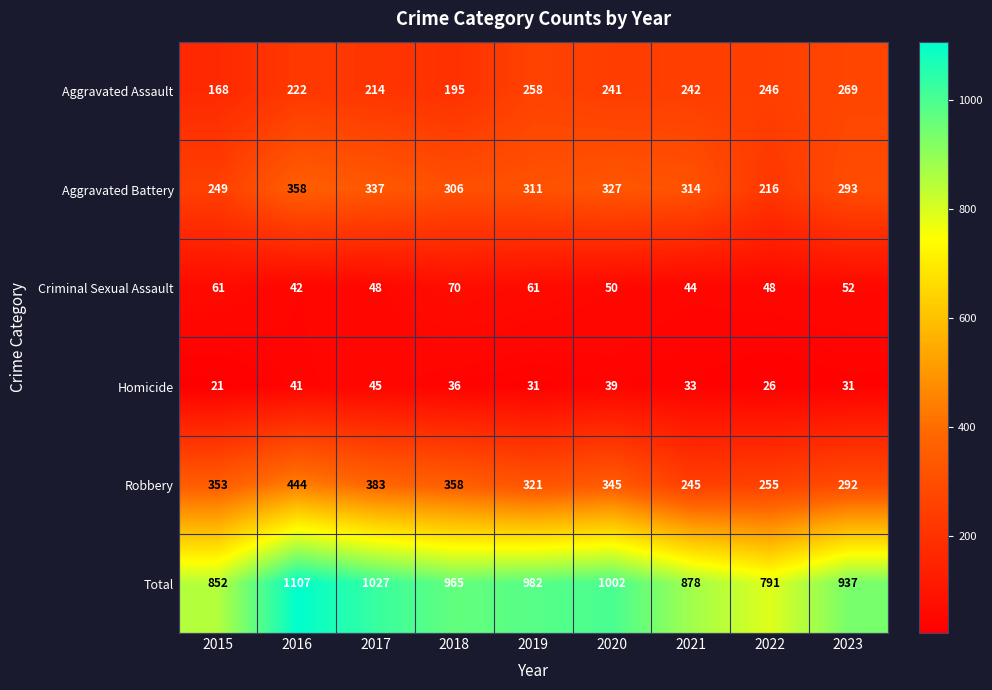

Which series has the widest spread of values?

Total